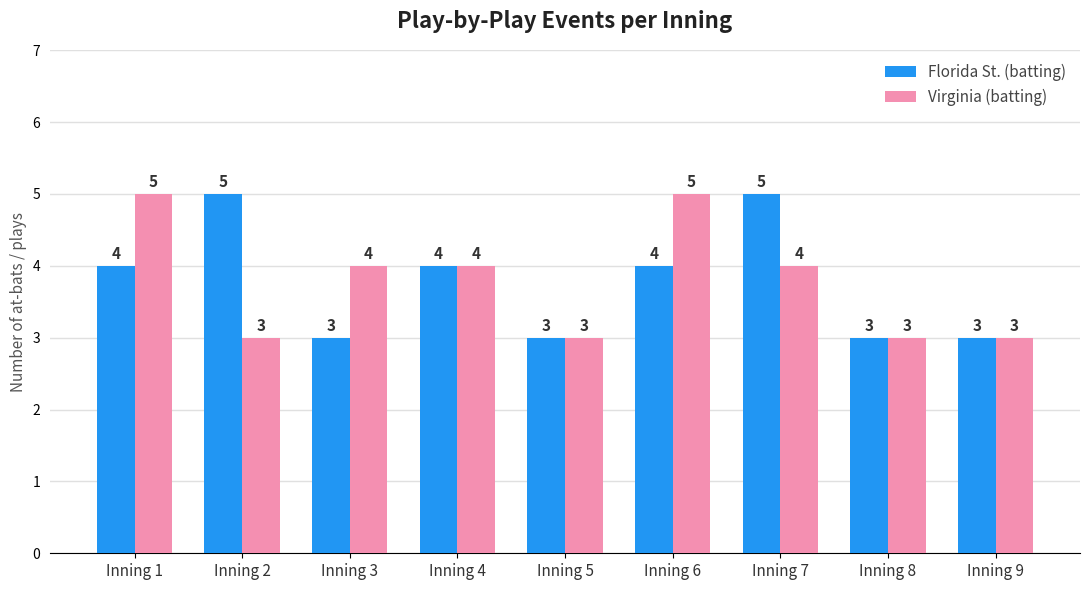

At which label does Virginia (batting) first exceed 4?

Inning 1